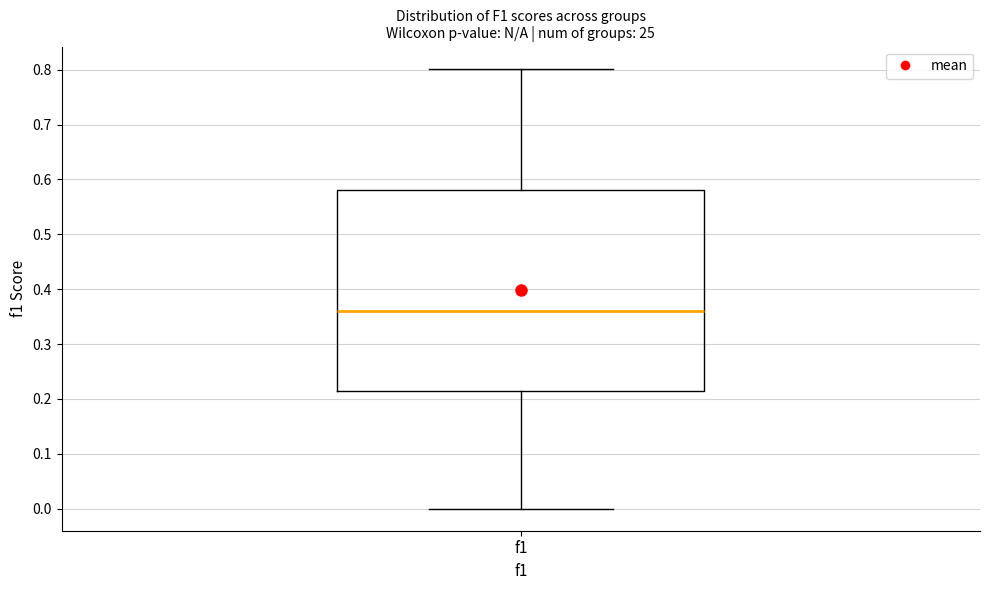

Read this box plot against the y-axis: the position of the median line, the range covered by the box, and the ends of both whiskers. The values are not printed on the chart, so give them approximately, as read against the axis.

median 0.36, box 0.21 to 0.58, whiskers 0.00 to 0.80